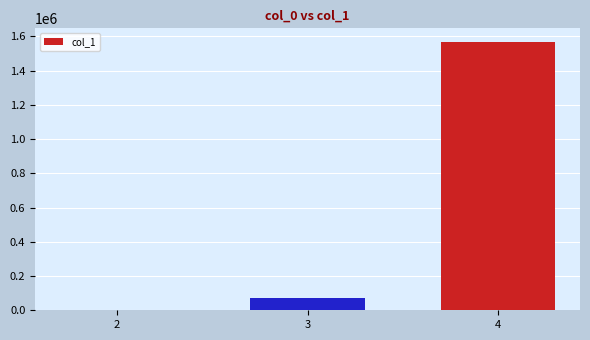

Is it true that the value at 4 is 1568823?

True